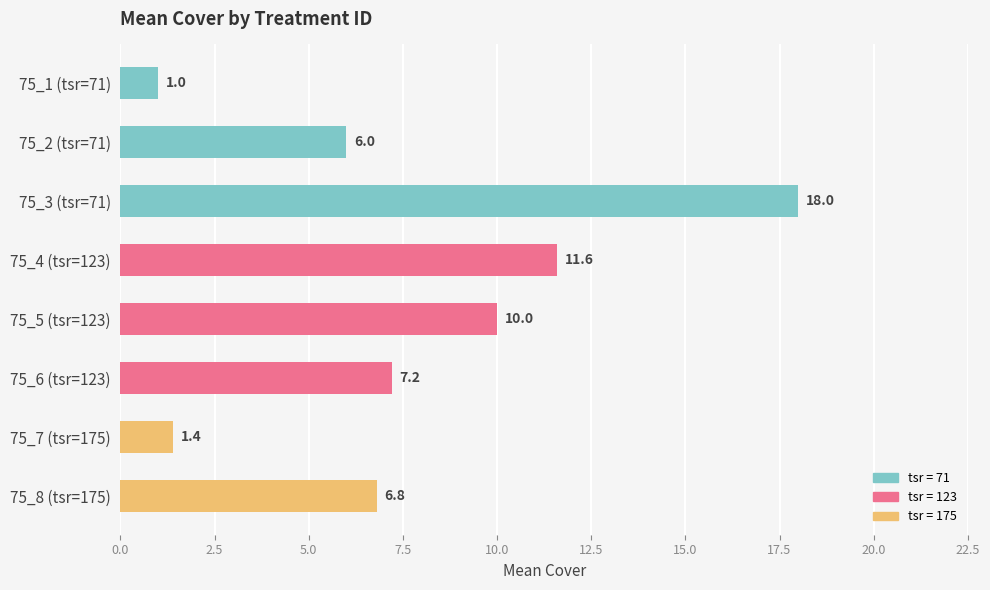

Rank the categories by value from highest to lowest.

75_3 (tsr=71), 75_4 (tsr=123), 75_5 (tsr=123), 75_6 (tsr=123), 75_8 (tsr=175), 75_2 (tsr=71), 75_7 (tsr=175), 75_1 (tsr=71)